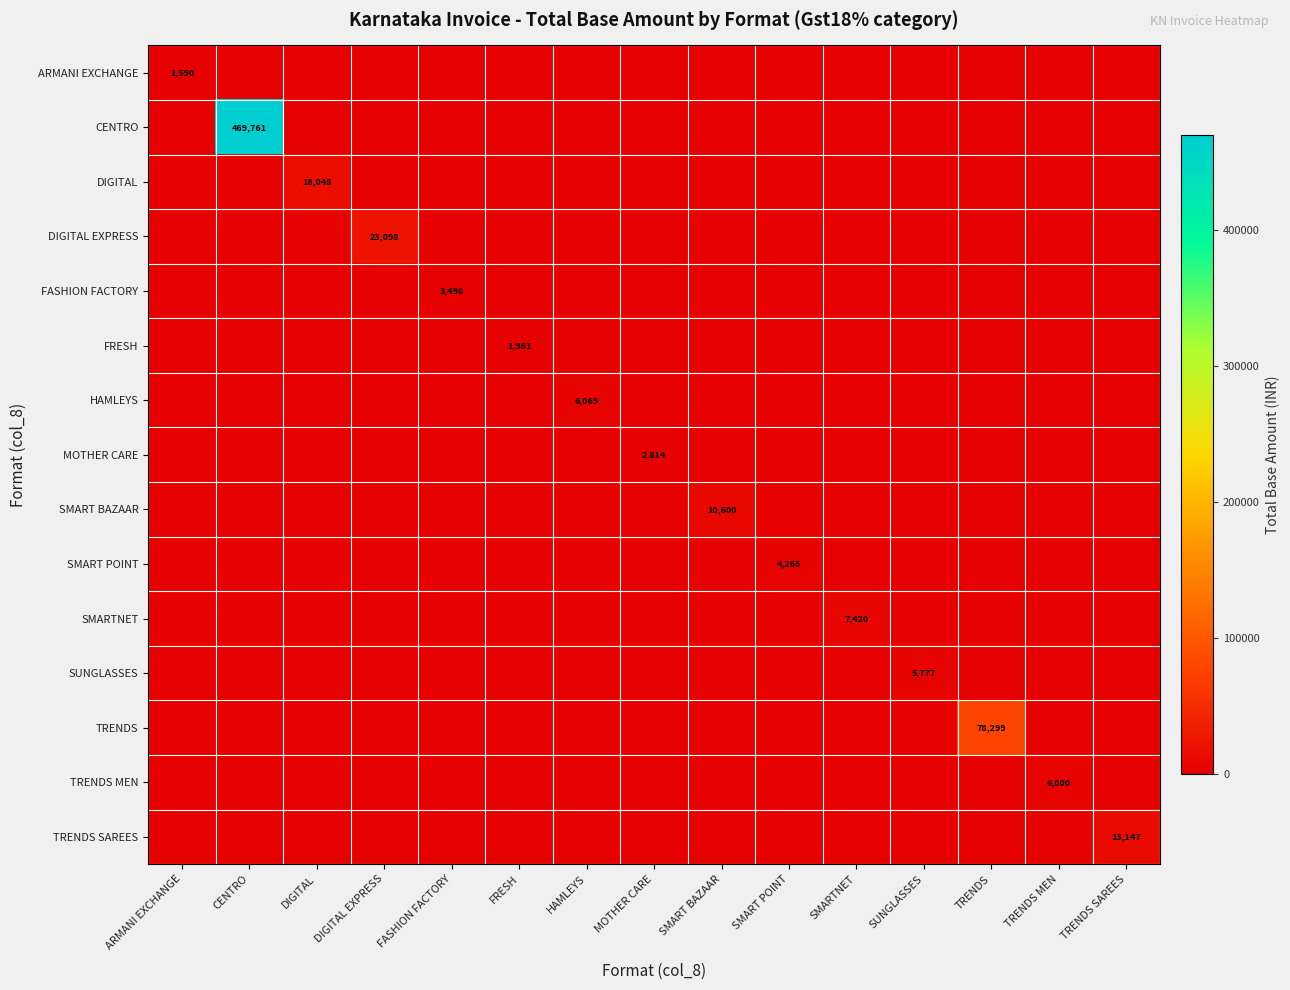

Is it true that FRESH equals 2942 at FRESH?

False